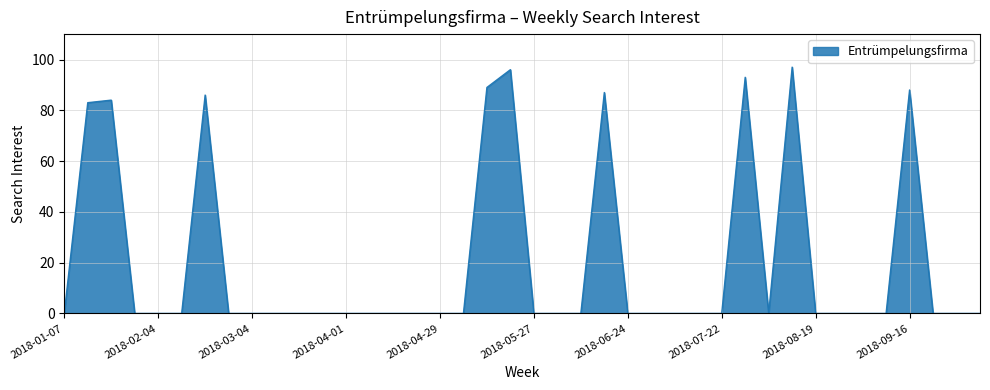

Reading left to right, extract all data points from this chart.

0	83	84	0	0	0	86	0	0	0	0	0	0	0	0	0	0	0	89	96	0	0	0	87	0	0	0	0	0	93	0	97	0	0	0	0	88	0	0	0